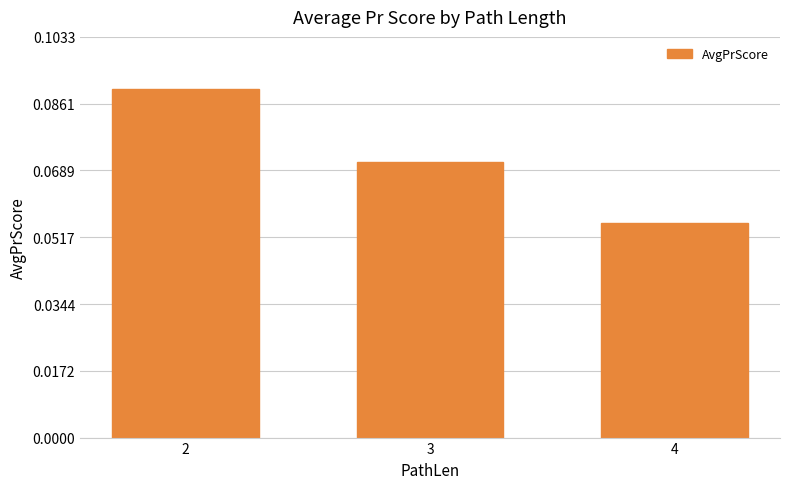

How many bars are there in total?

3